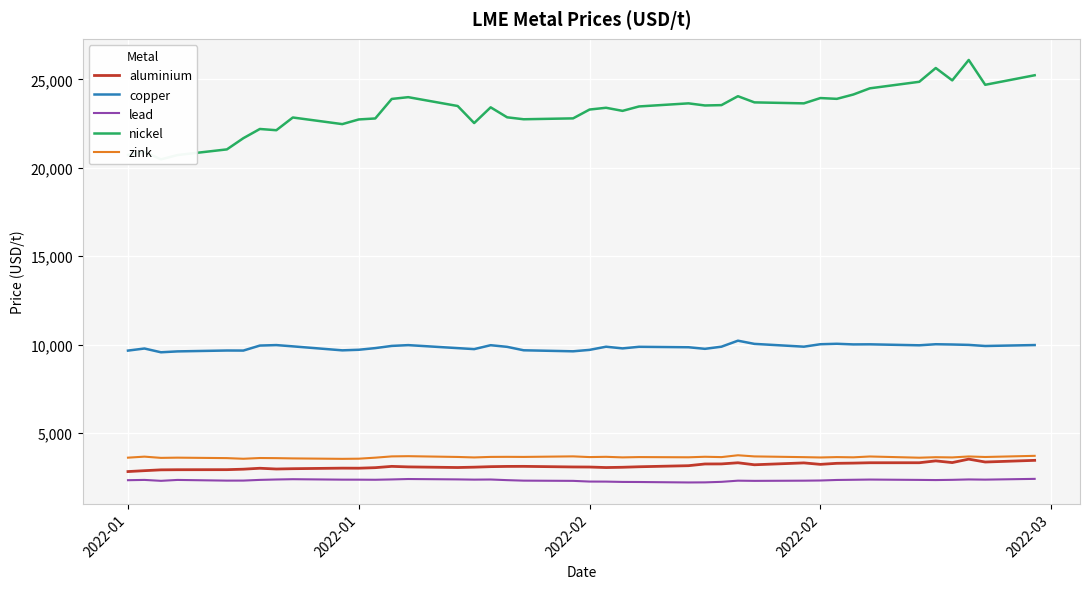

Does the chart display data point markers on the line(s)?

No